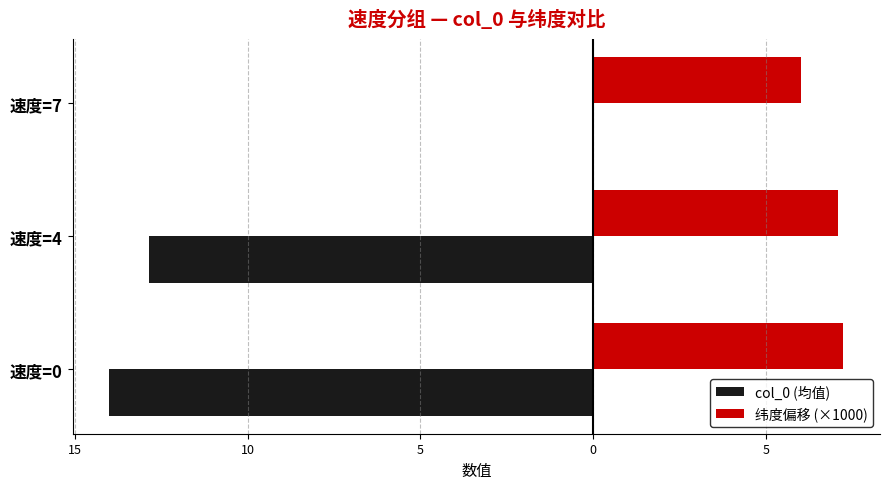

What is the difference between the maximum and minimum values in the col_0 (均值) series?

14.0